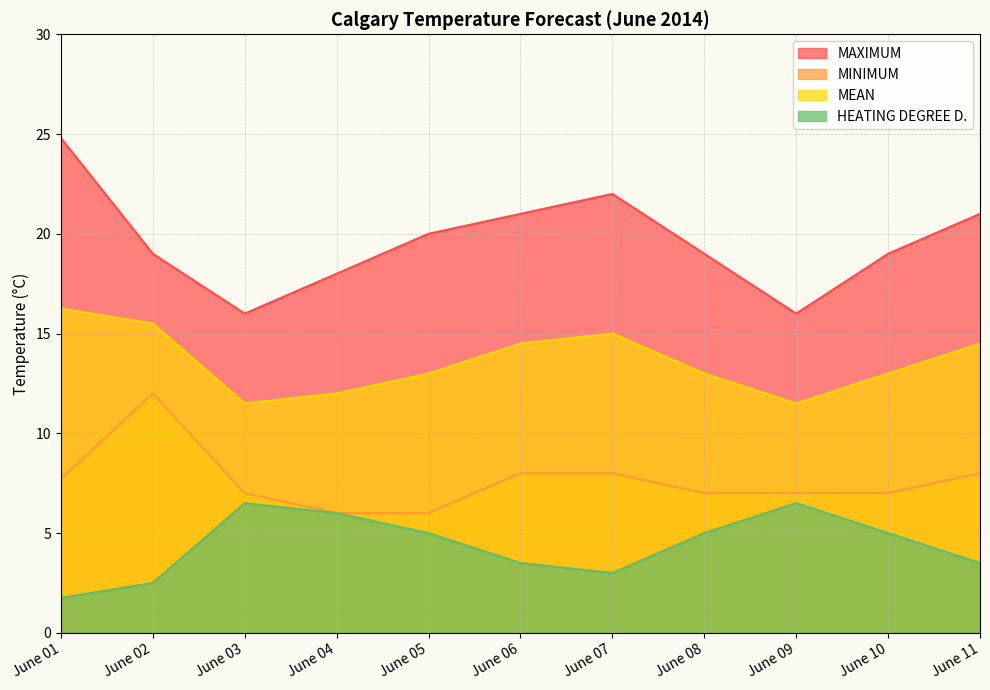

Which series has the widest spread of values?

MAXIMUM